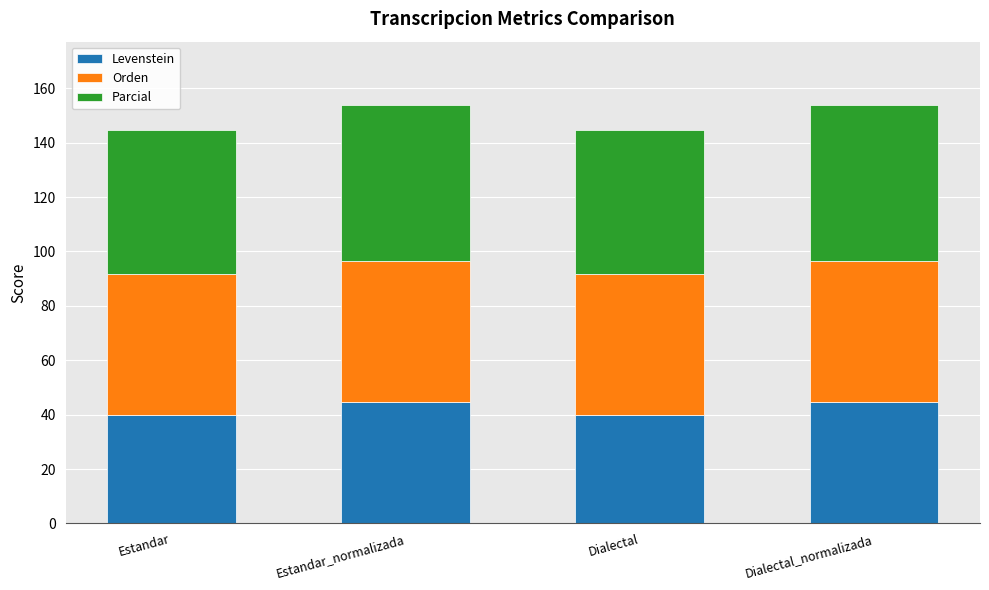

Read the Levenstein value at Dialectal.

40.0